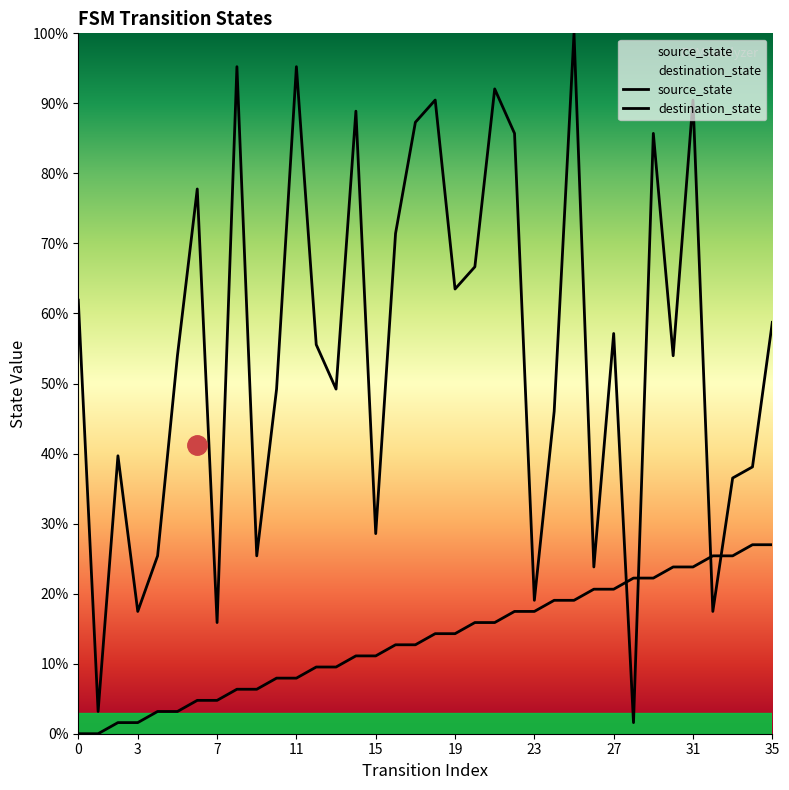

Rank the series by their average value, from lowest to highest.

source_state, destination_state